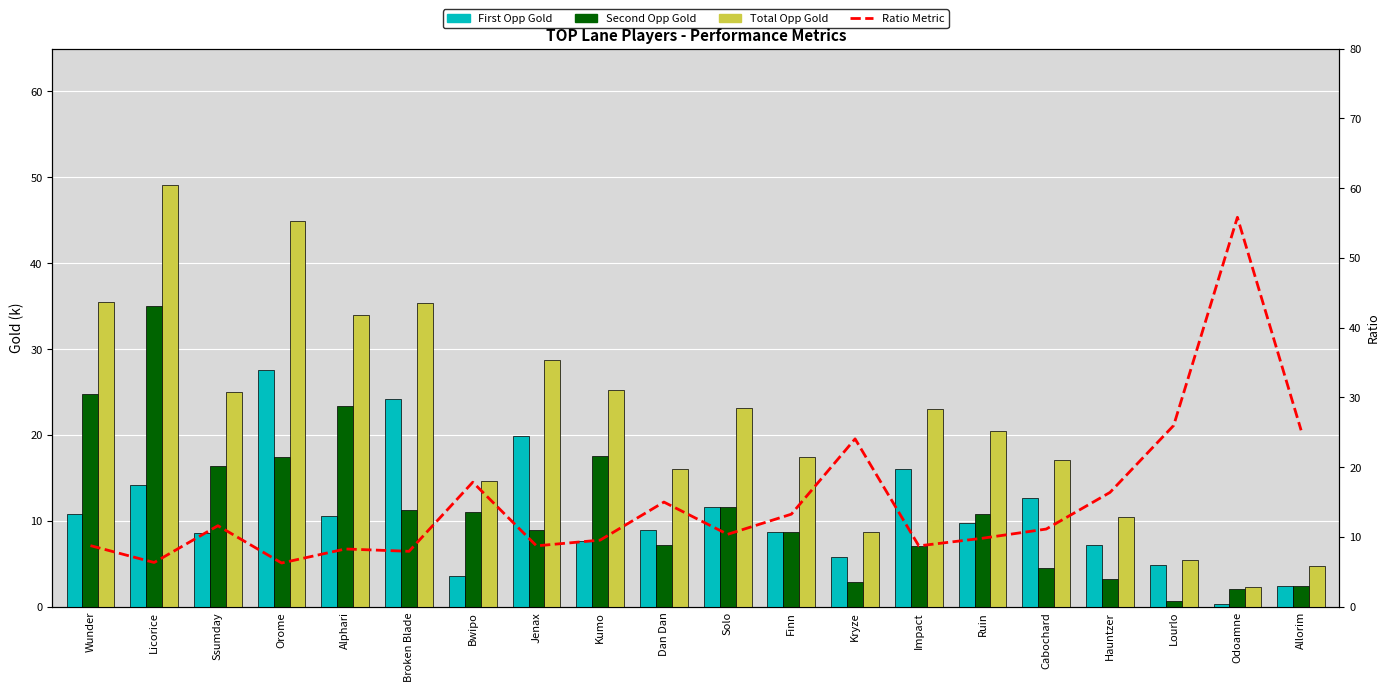

The First Opponent Gold series shows 38.8 at Orome. True or false?

False